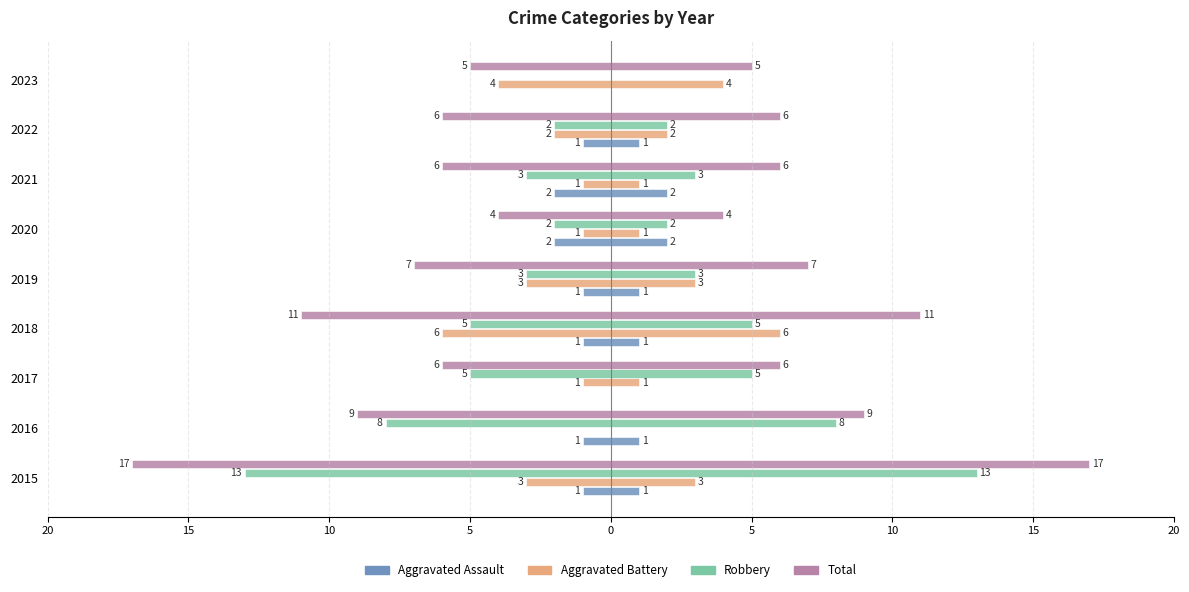

True or false: Total has a value of -7 at 2019.

True